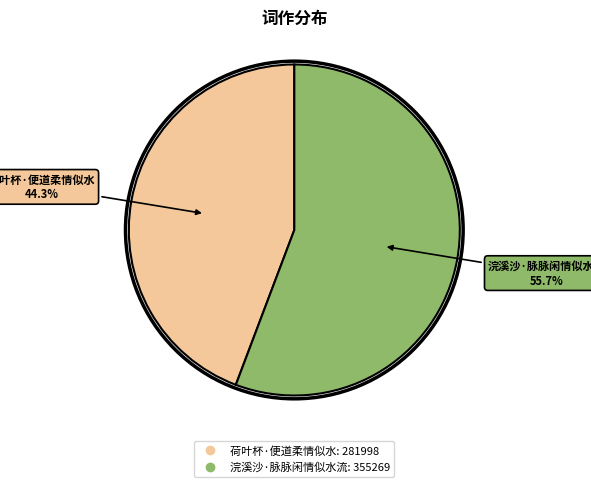

The 荷叶杯·便道柔情似水 slice represents 54% of the pie. True or false?

False